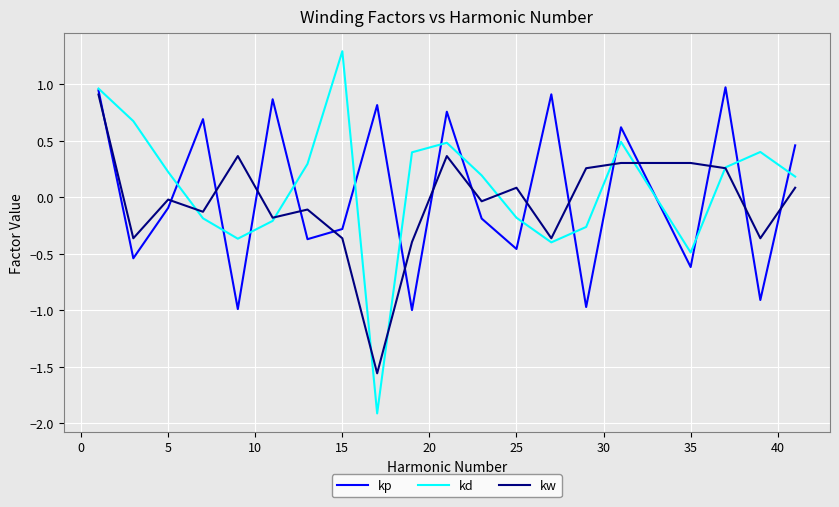

How many values in the kp series are below 0?

11